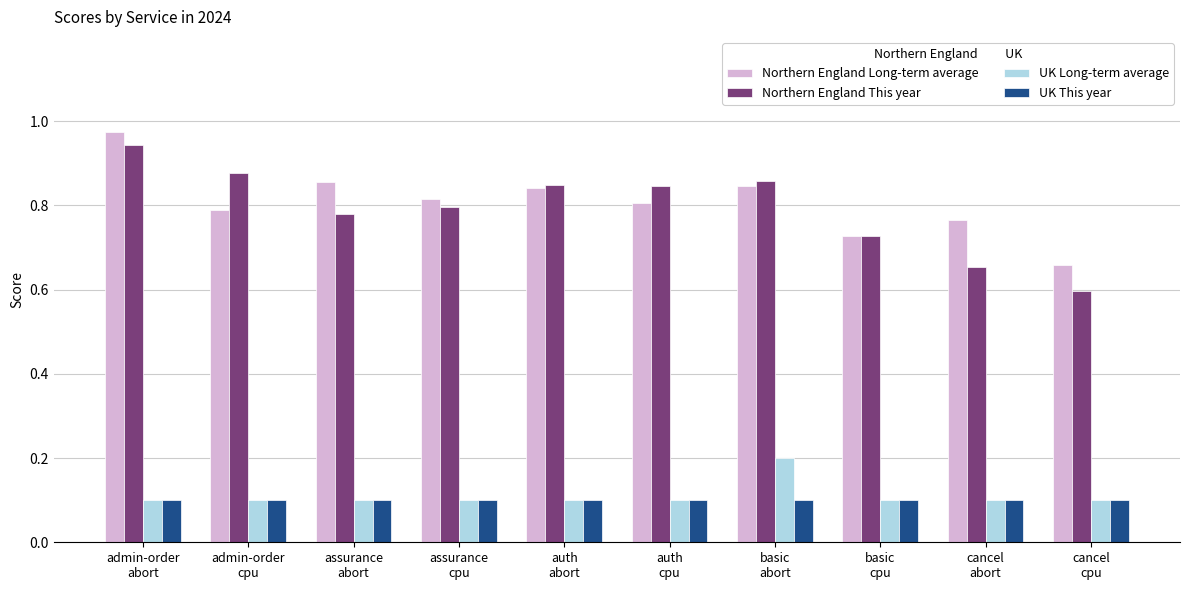

What are all the series names shown in the legend?

Northern England Long-term average, Northern England This year, UK Long-term average, UK This year